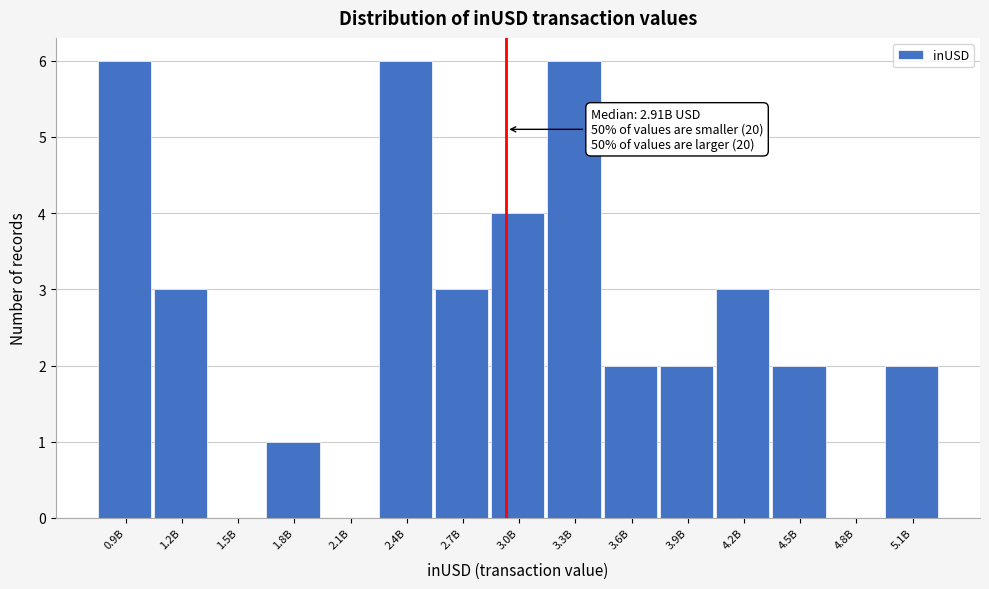

Reading left to right, list all the values displayed in this chart.

0.9B=6	1.2B=3	1.5B=0	1.8B=1	2.1B=0	2.4B=6	2.7B=3	3.0B=4	3.3B=6	3.6B=2	3.9B=2	4.2B=3	4.5B=2	4.8B=0	5.1B=2